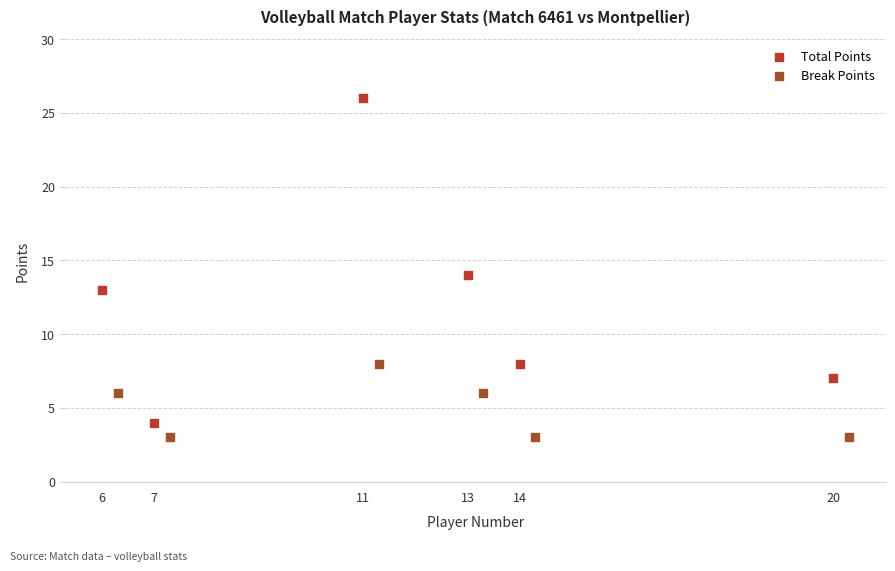

Which series has the widest spread of Y values?

Total Points